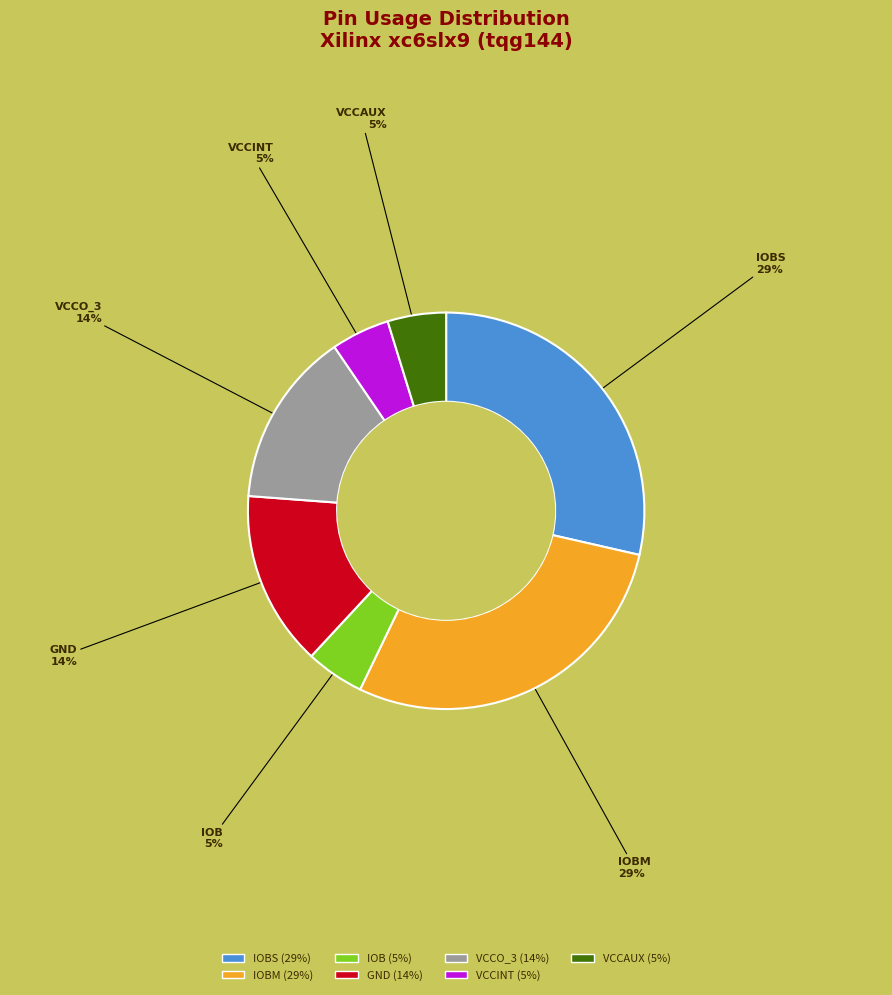

Between IOB (5%) and IOBS (29%), which is larger?

IOBS (29%)